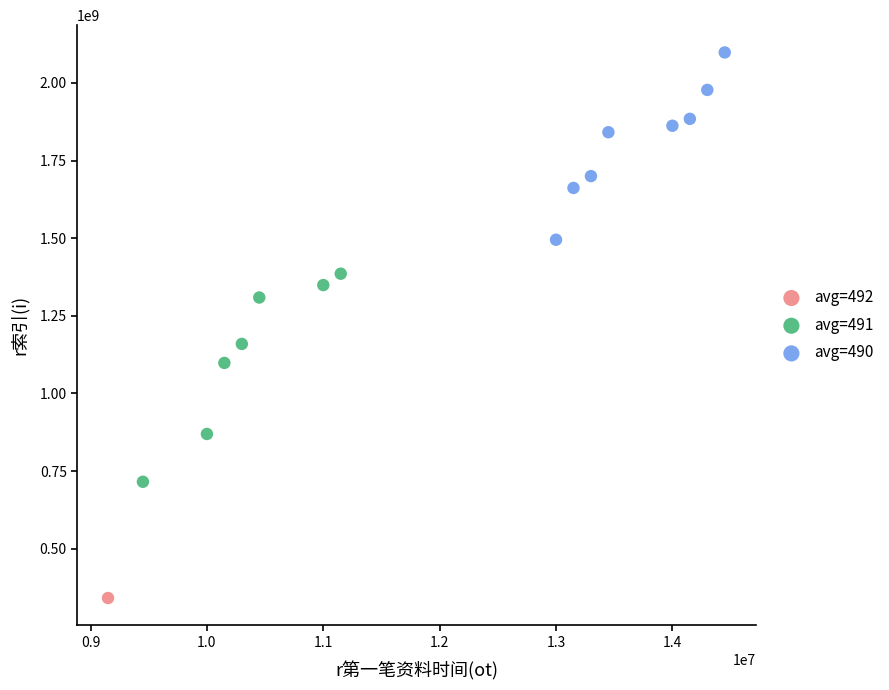

What are all the series names shown in the legend?

avg=492, avg=491, avg=490